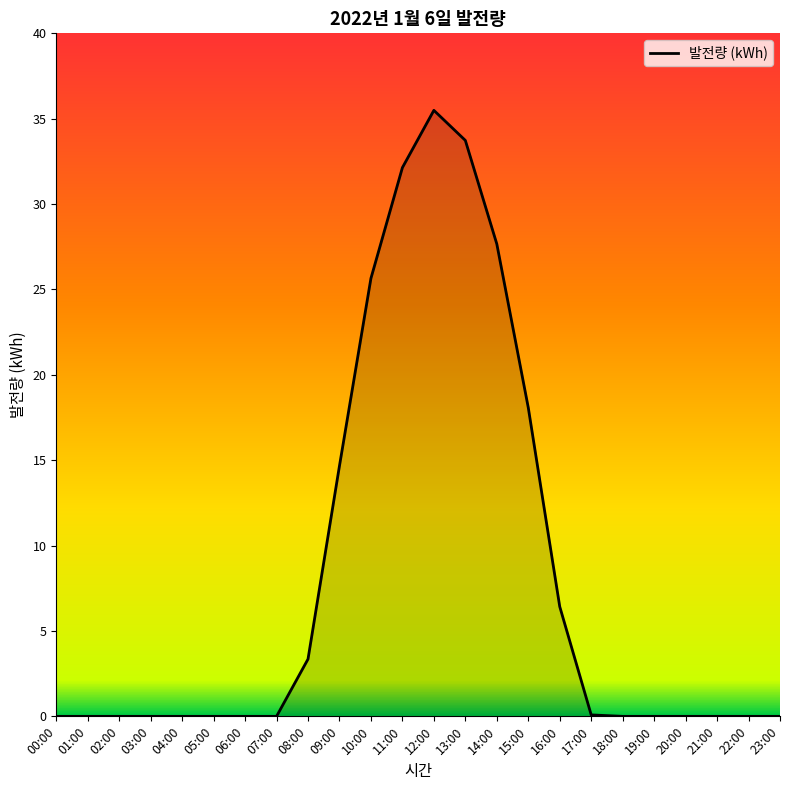

True or false: the data shows 17.1 at 07:00.

False